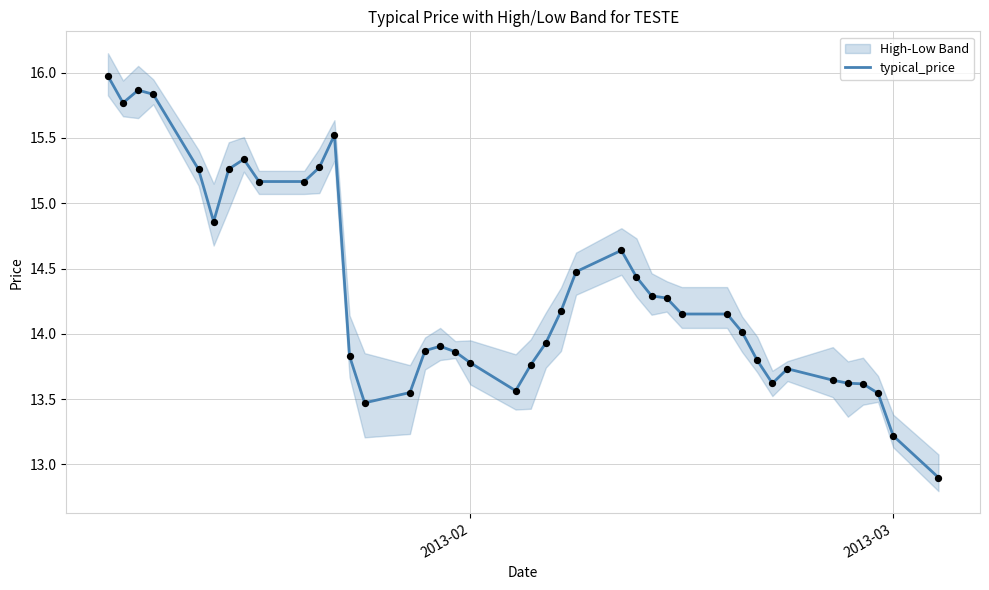

What is the maximum value for typical_price?

16.0